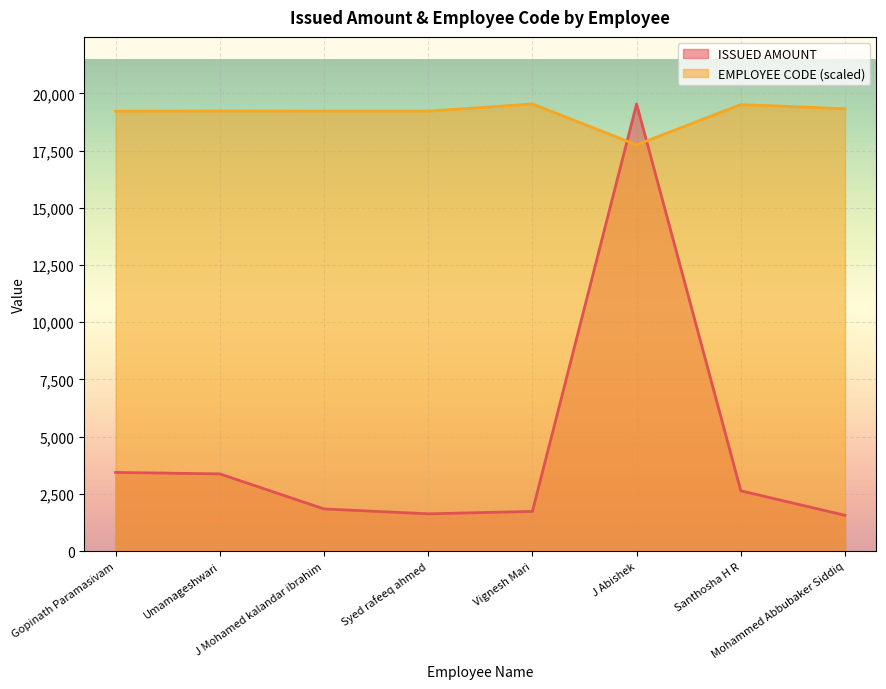

At which label is EMPLOYEE CODE closest to 18647?

Gopinath Paramasivam